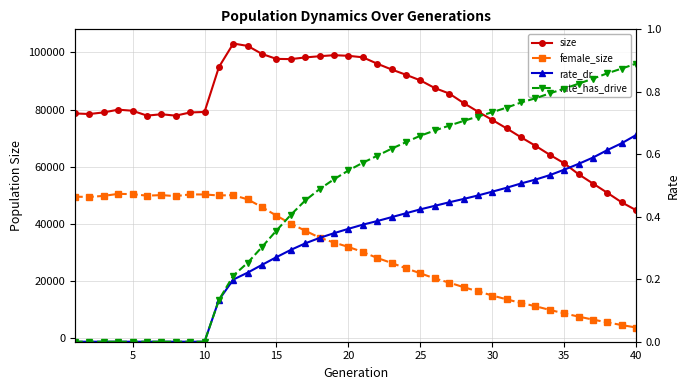

True or false: female_size has a value of 13024.5 at 23.

False